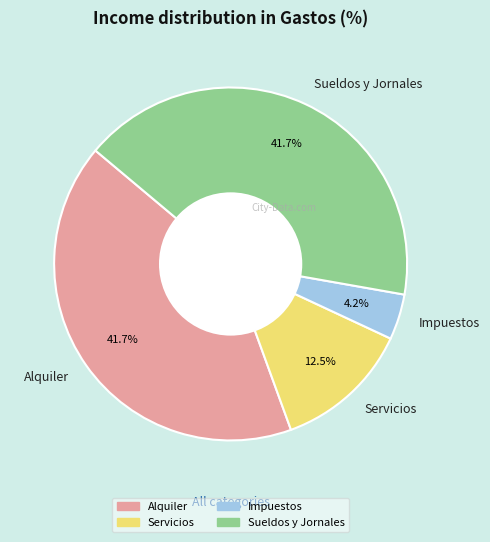

To the nearest percent, what percentage of the pie is Impuestos?

4%